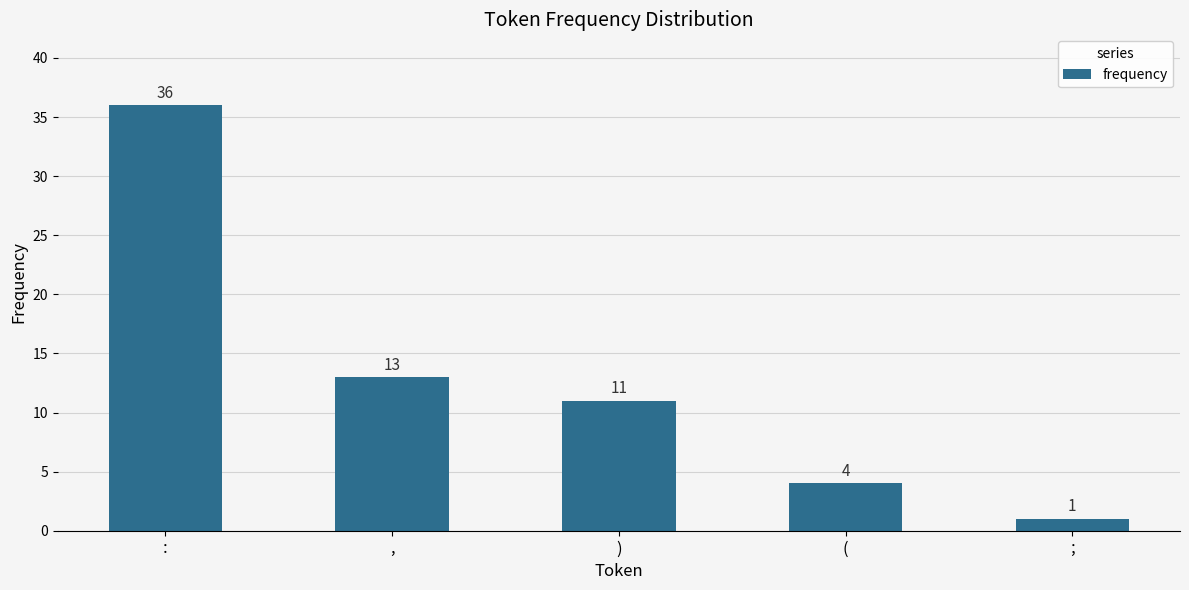

The chart shows a value of 36 at :. True or false?

True